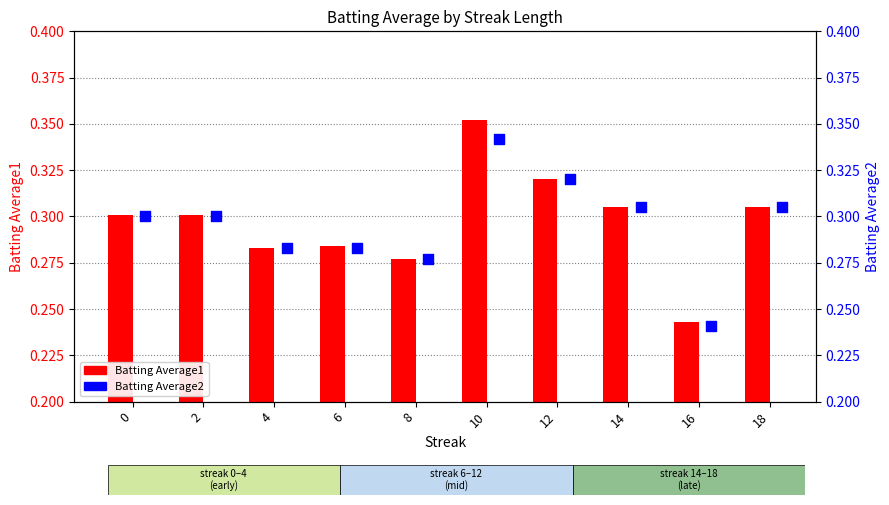

At how many categories does at least one series exceed 0?

10